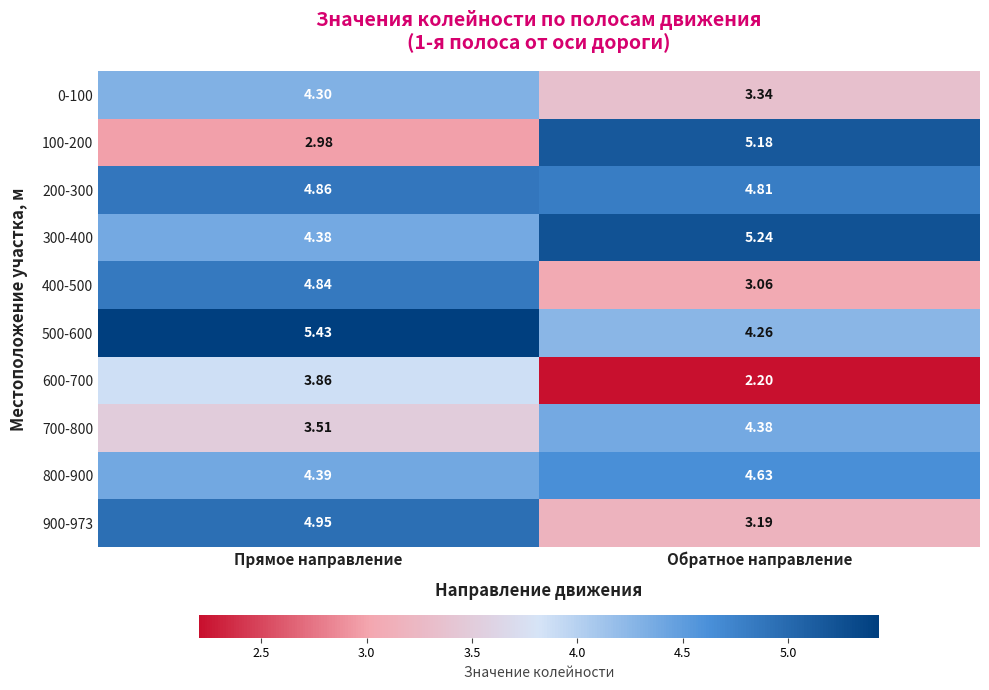

Which category has the lowest value across all series?

Обратное направление